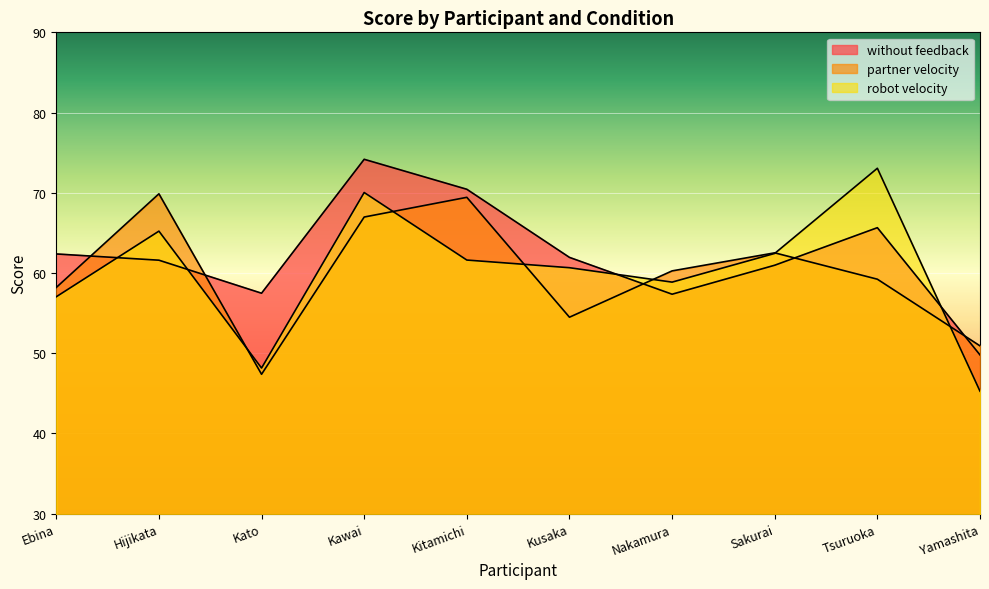

Read the robot velocity value at Kusaka.

60.7